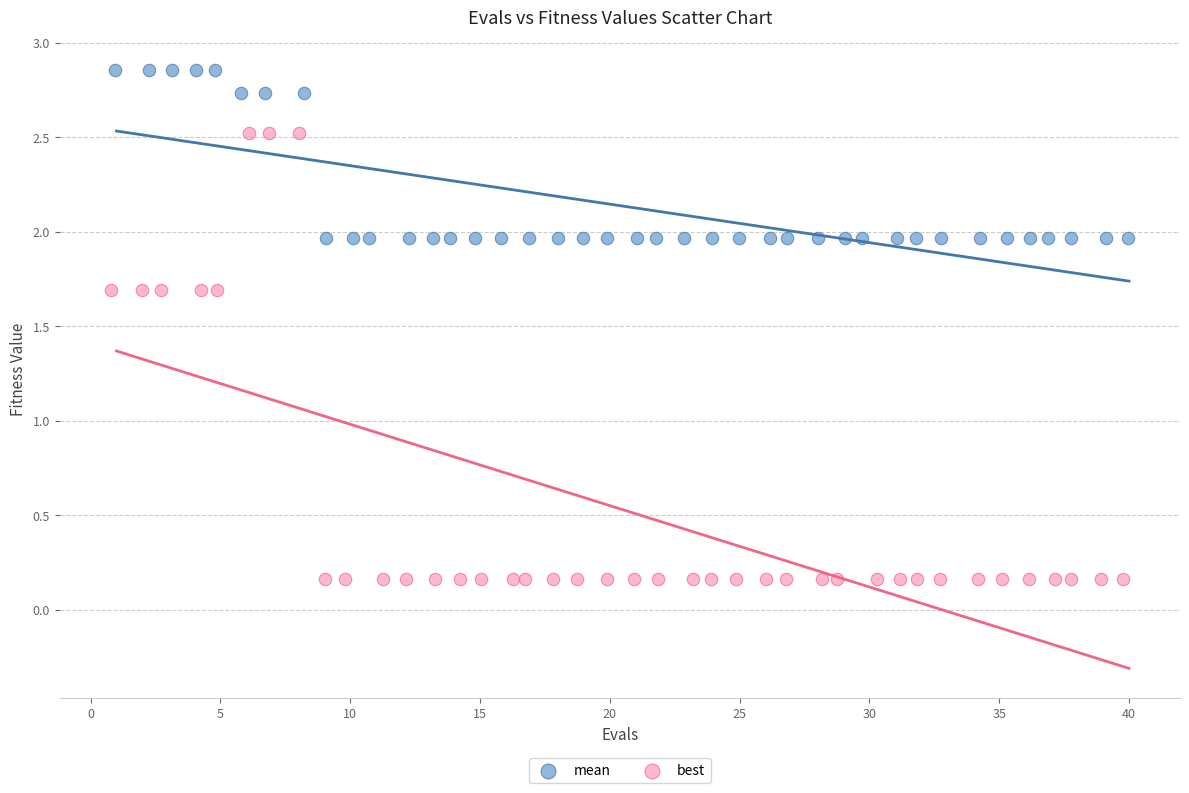

Which series reaches the maximum Y coordinate?

mean